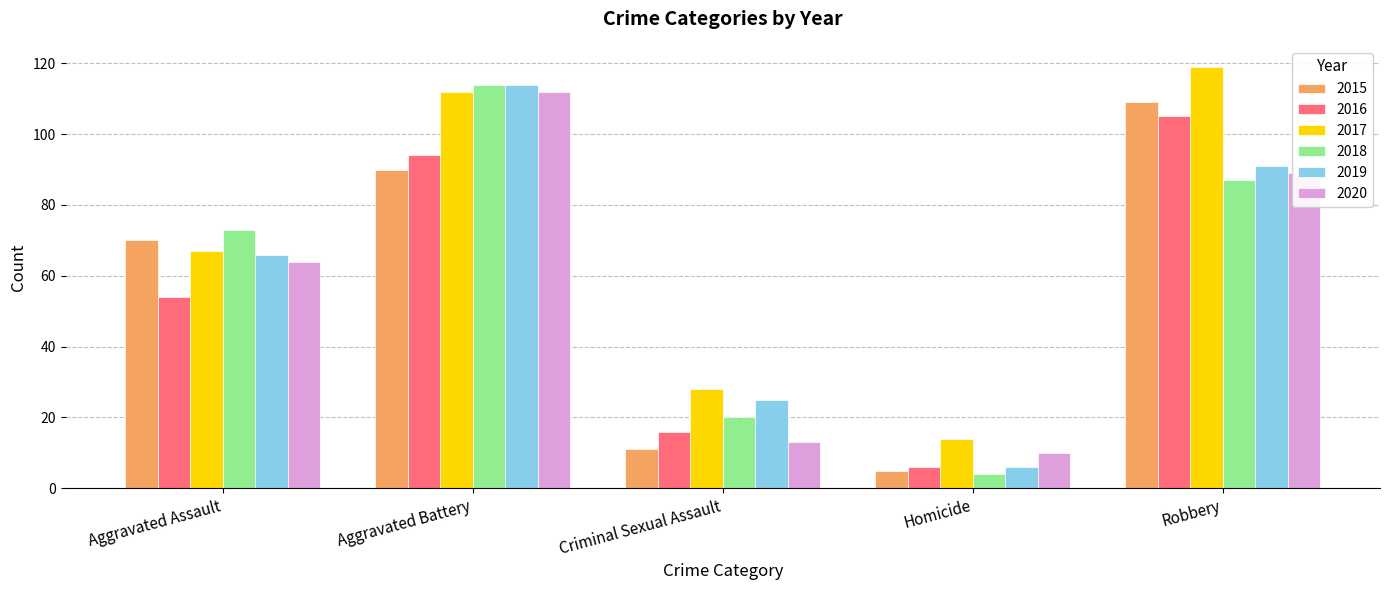

True or false: 2020 has a value of 102 at Aggravated Assault.

False